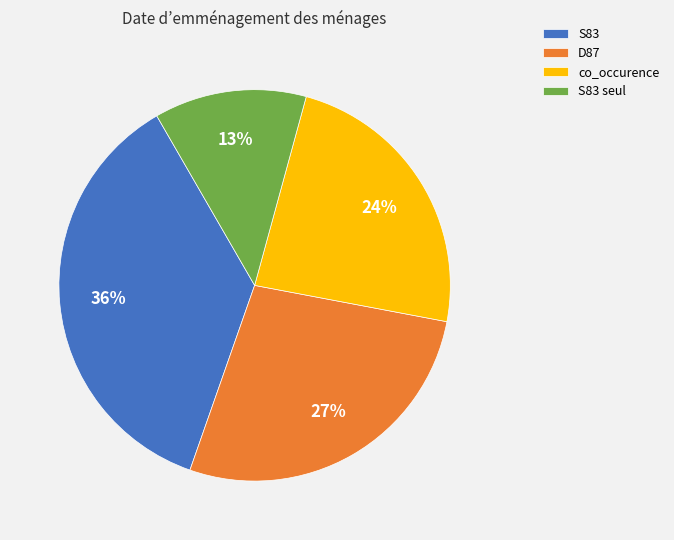

Which category has the biggest portion of the pie?

S83